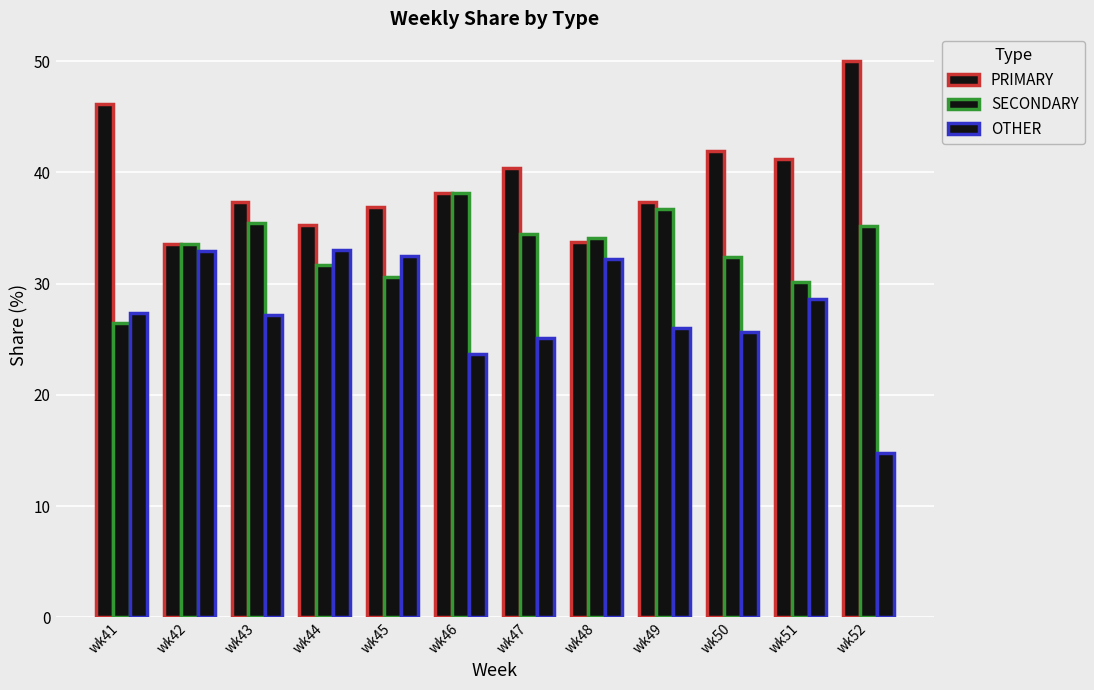

The PRIMARY series shows 38.1 at wk46. True or false?

True